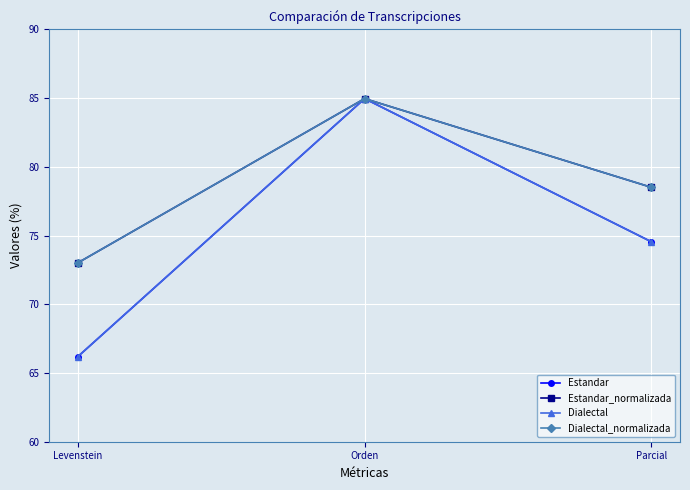

What is the value of the Dialectal_normalizada point at the 1st from the left?

73.0